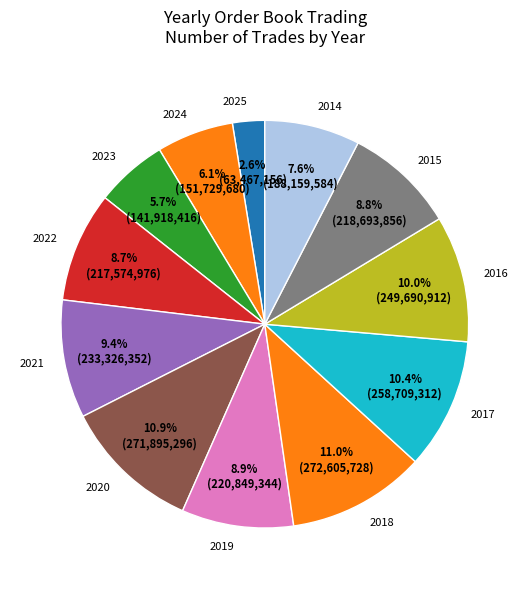

To the nearest percent, what portion does 2017 represent?

10%